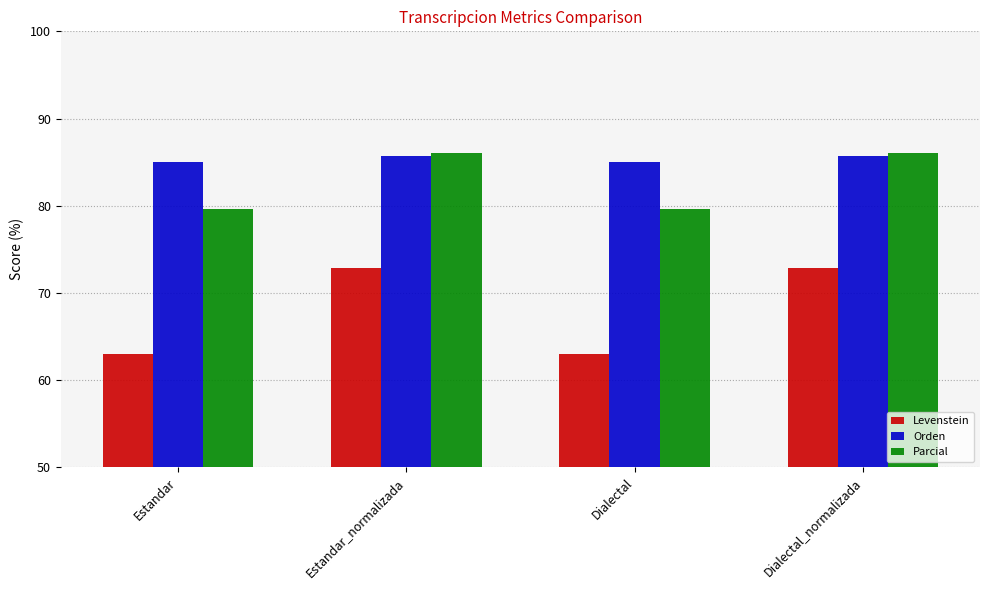

At which label does Levenstein first exceed 72?

Estandar_normalizada